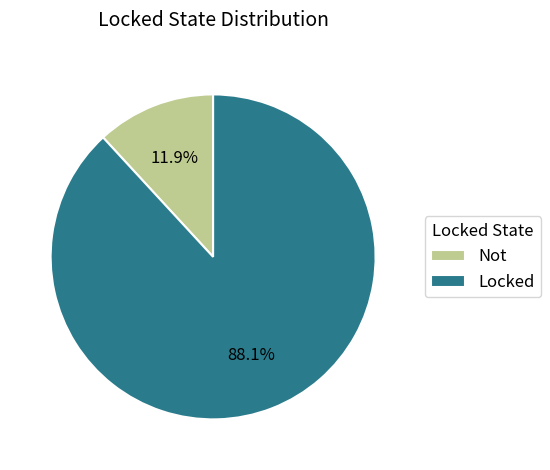

Which slice is the largest?

Locked